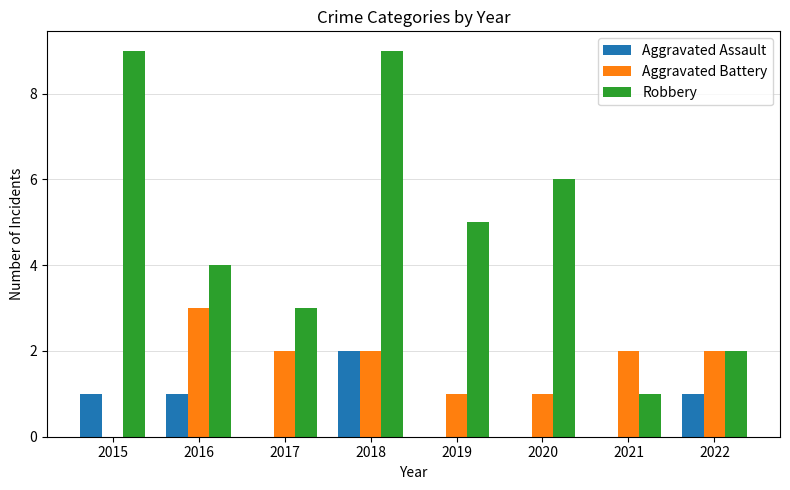

What is the total value across all series at 2016?

8